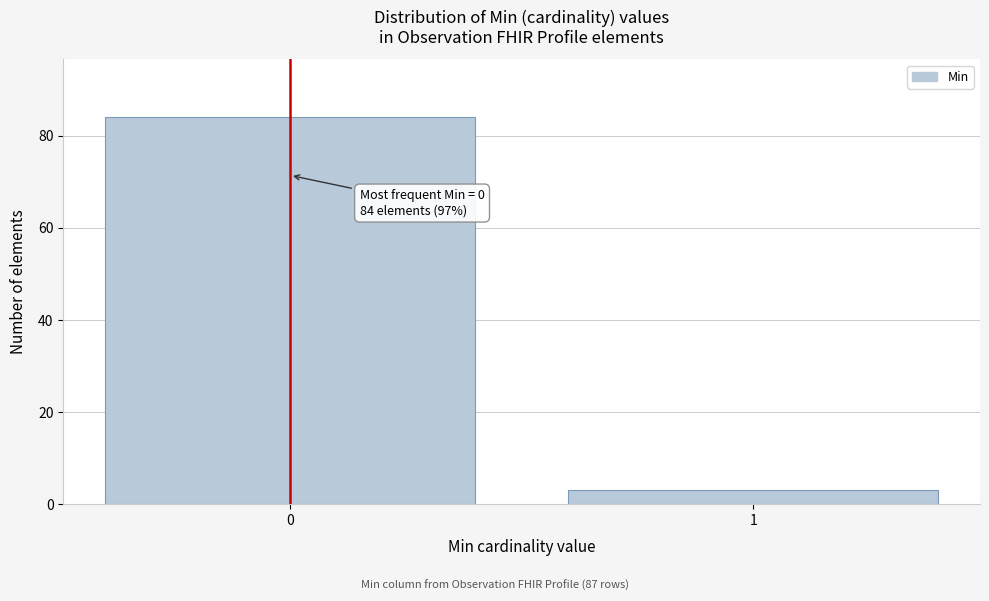

Reading right to left, what are all the values shown in this chart?

3	84